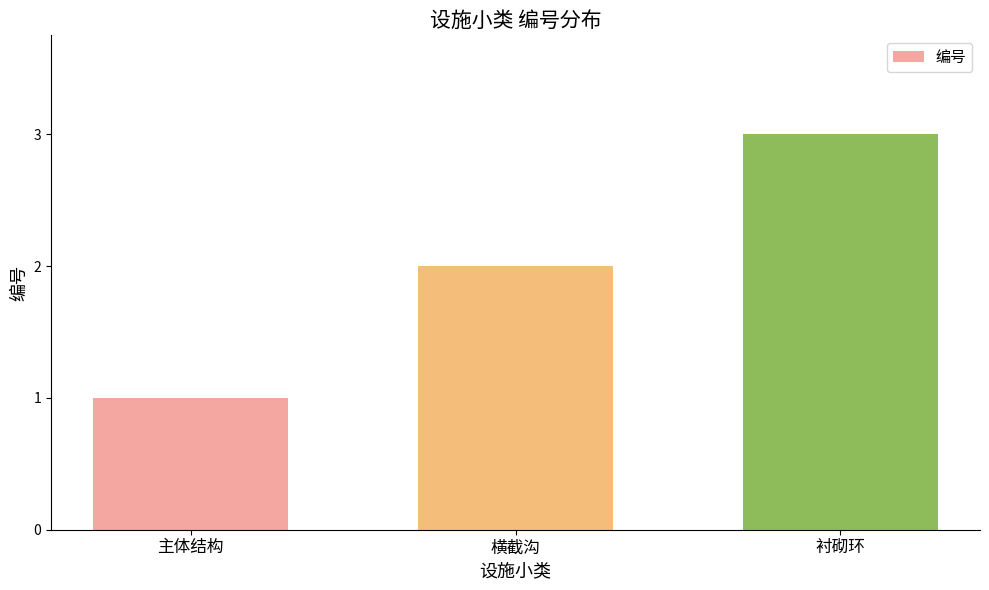

What is the ratio of the value at 横截沟 to the value at 主体结构?

2.0